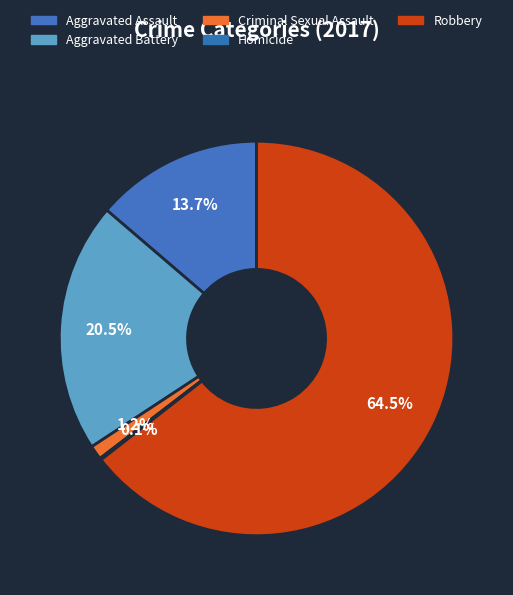

To the nearest percent, what is the average slice percentage?

20%